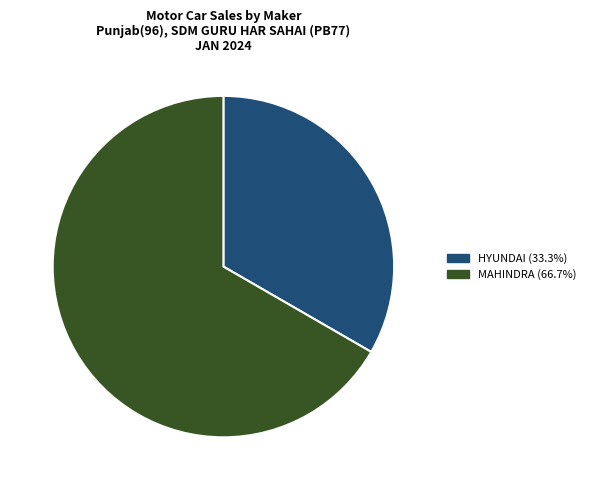

How many segments does this pie chart have?

2